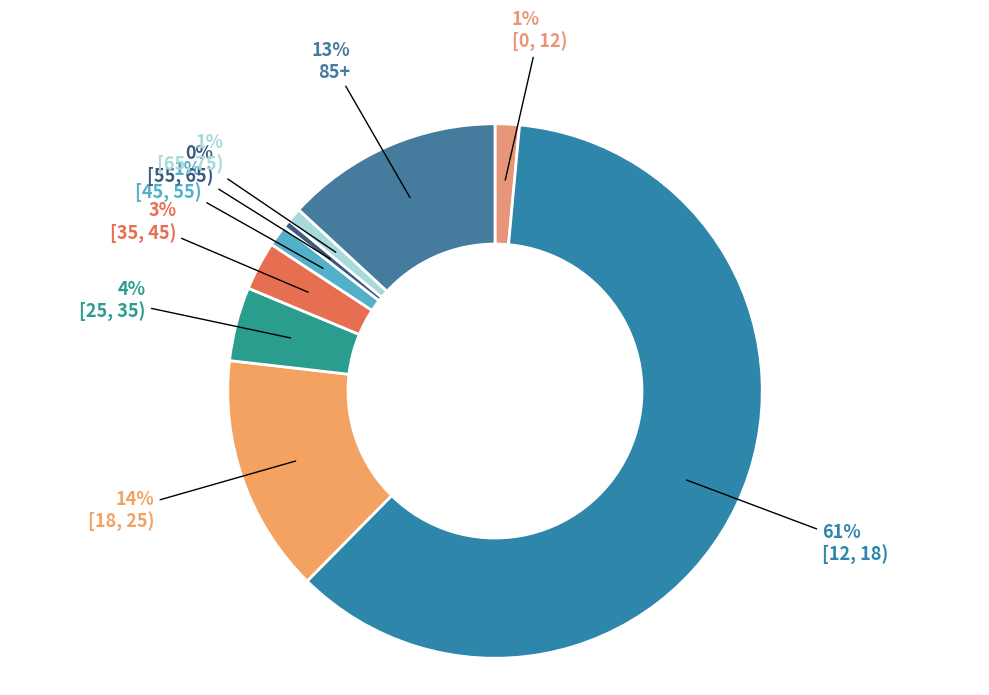

To the nearest percent, what percentage of the pie is 85+?

13%